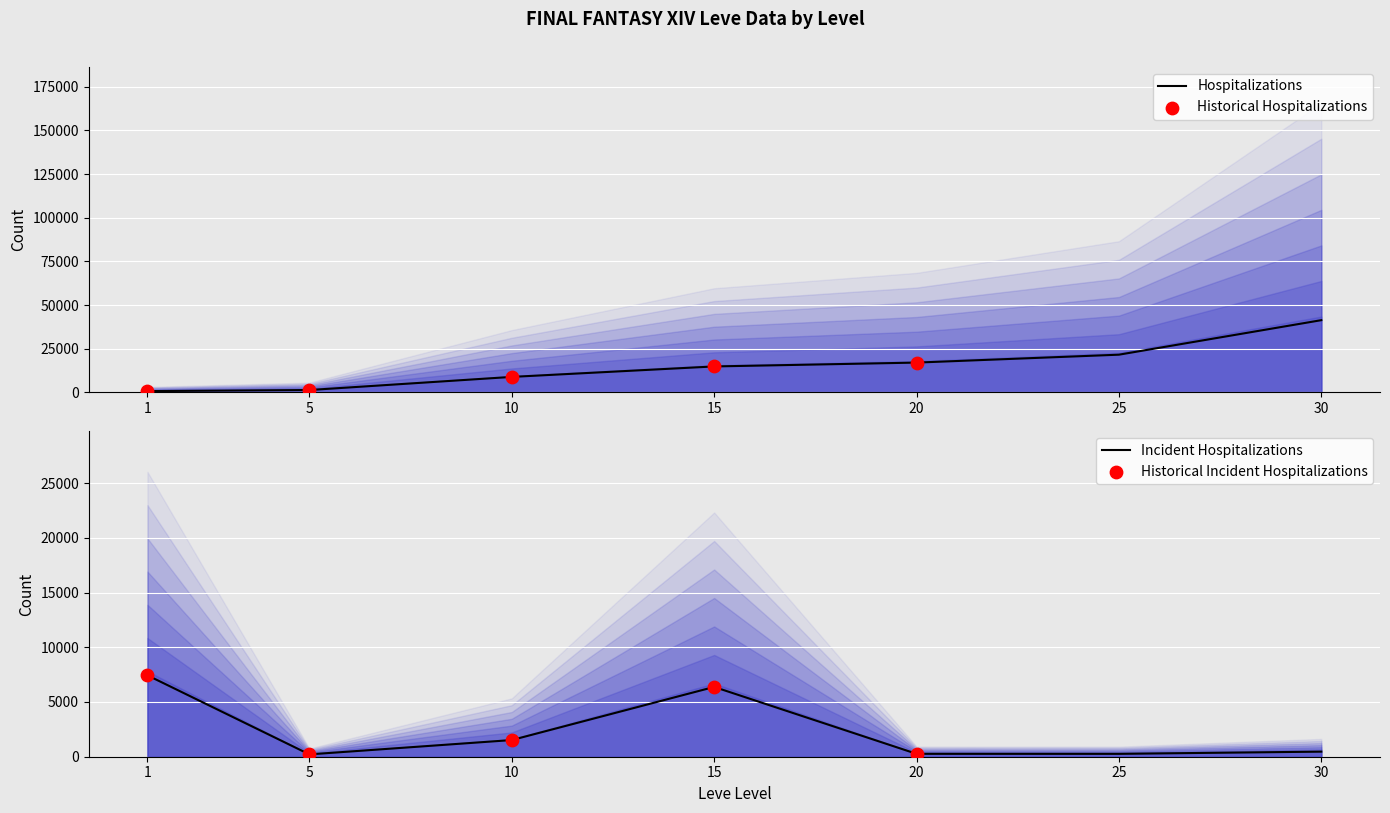

What is the total value across all series at 1?

10117.4